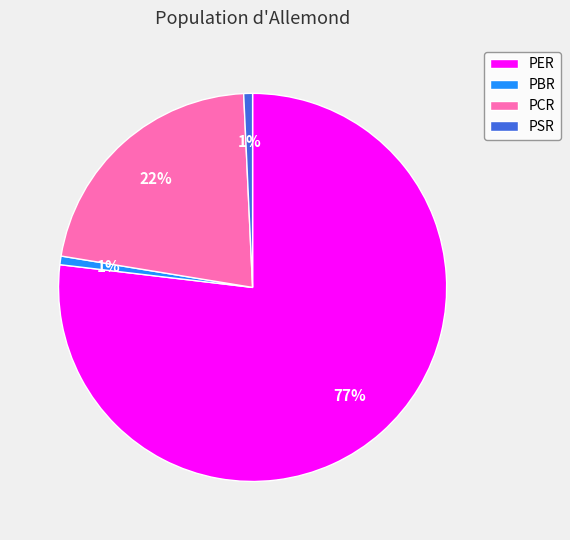

To the nearest percent, what is the average slice percentage?

25%